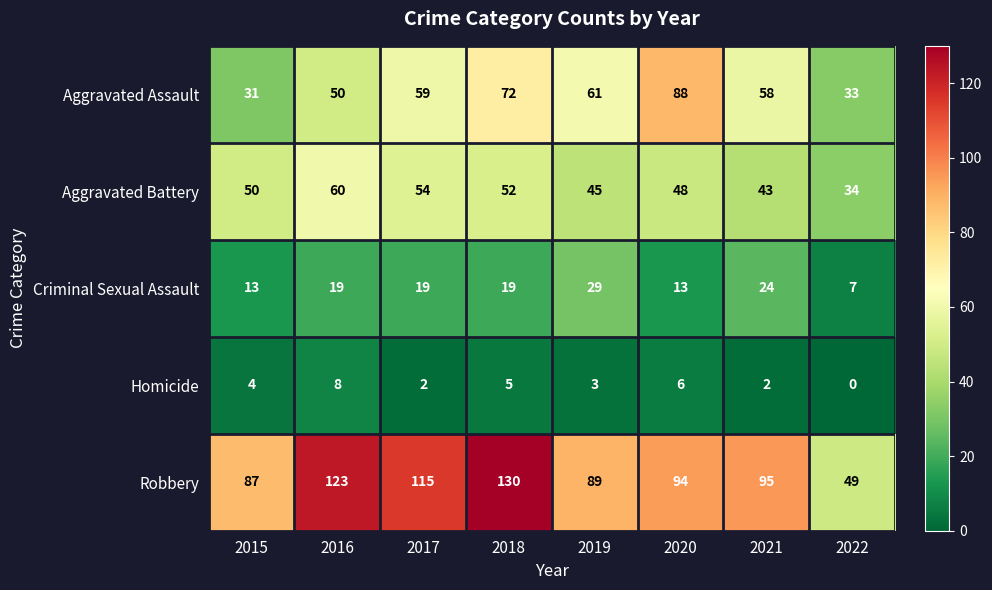

Rank the series at 2019 from highest to lowest value.

Robbery, Aggravated Assault, Aggravated Battery, Criminal Sexual Assault, Homicide